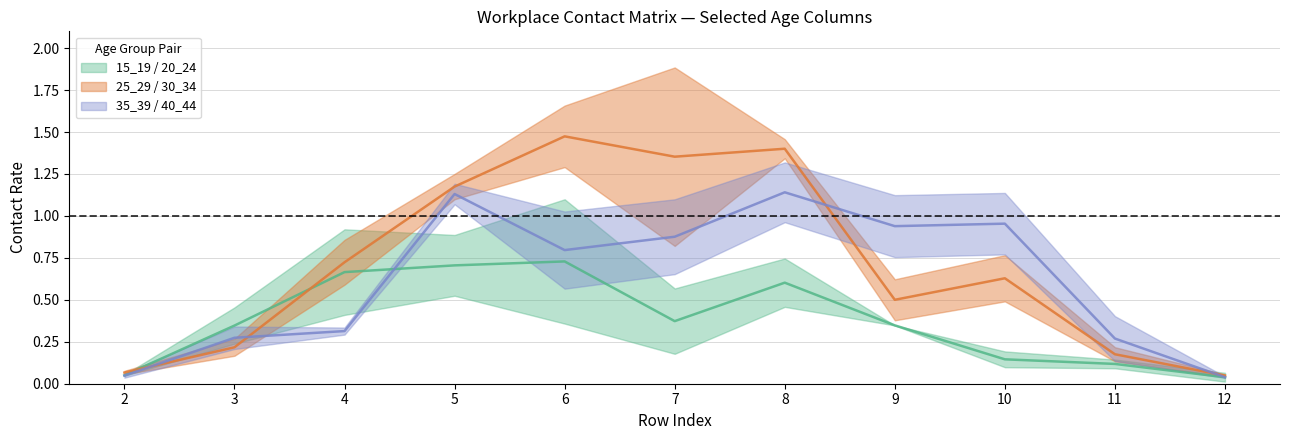

True or false: 15_19 and 30_34 intersect in this chart.

True